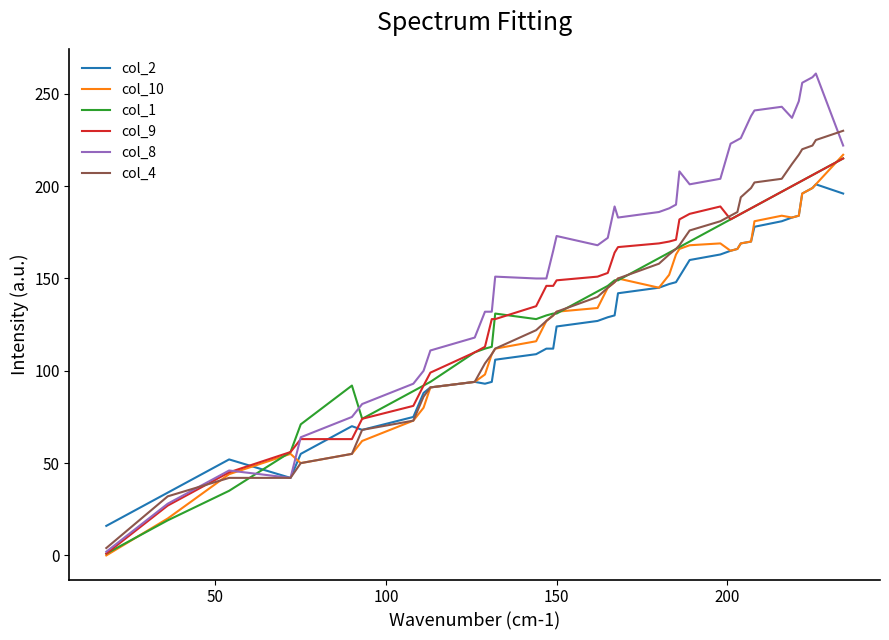

What is the greatest value displayed?

261